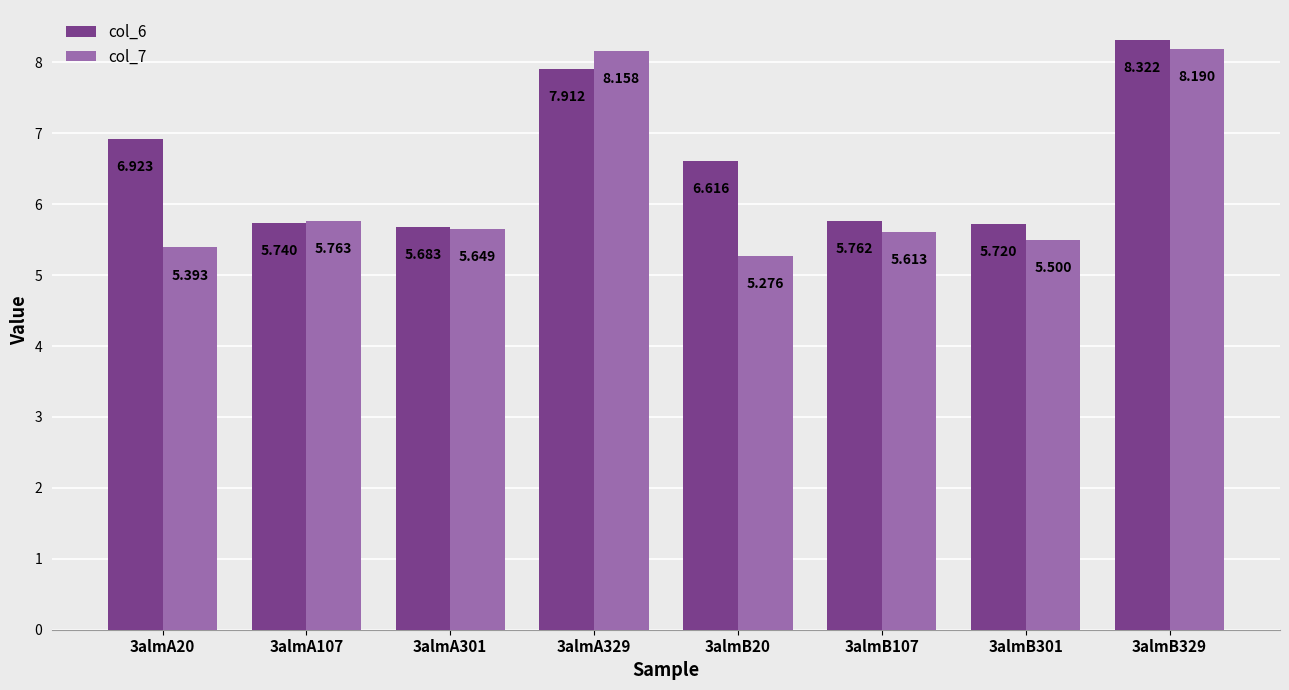

Between 3almA20 and 3almA301, which series saw the biggest shift?

col_6